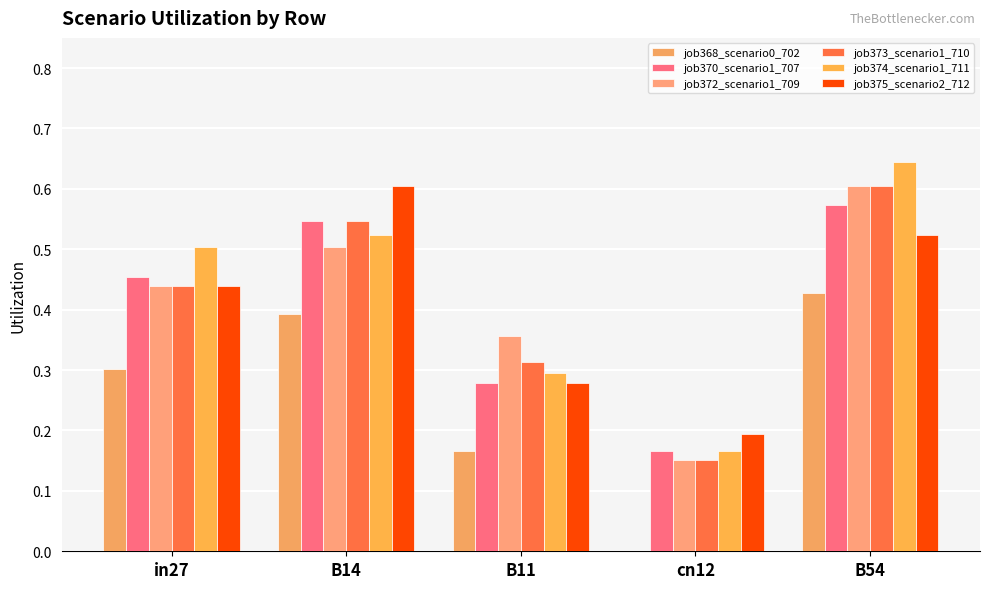

What is the difference between the highest and lowest values at B11?

0.2